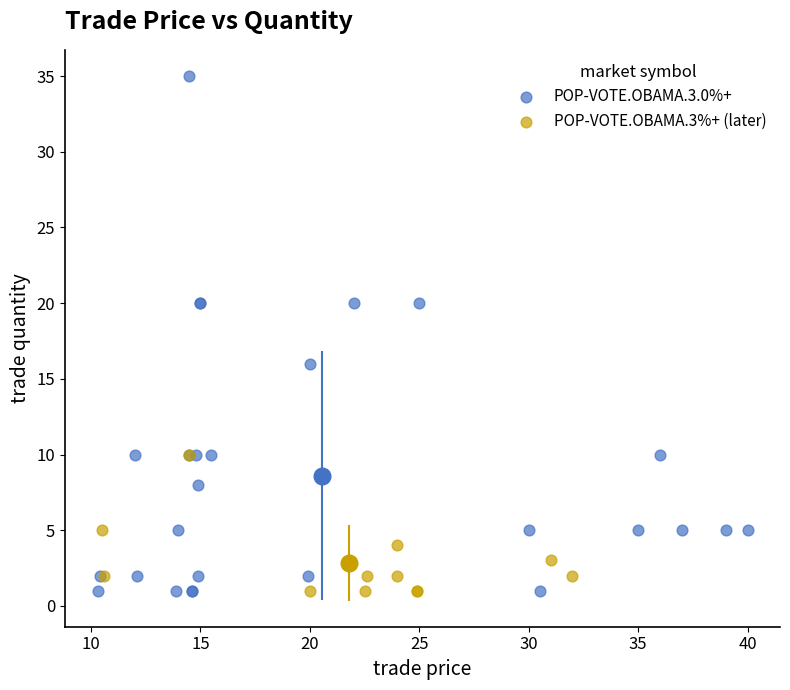

Which series has the widest spread of Y values?

POP-VOTE.OBAMA.3.0%+